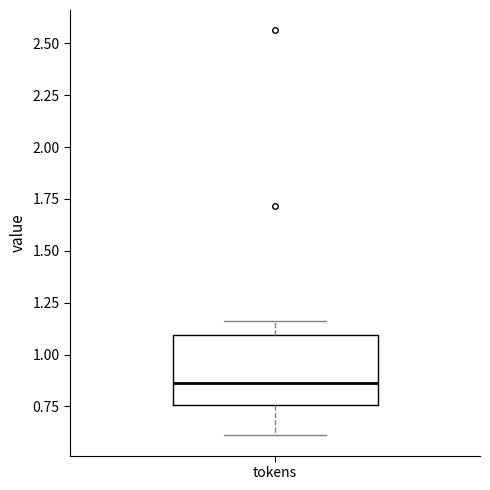

Where is the lower edge of the box for tokens on the y-axis? The values are not printed on the chart, so give them approximately, as read against the axis.

0.75